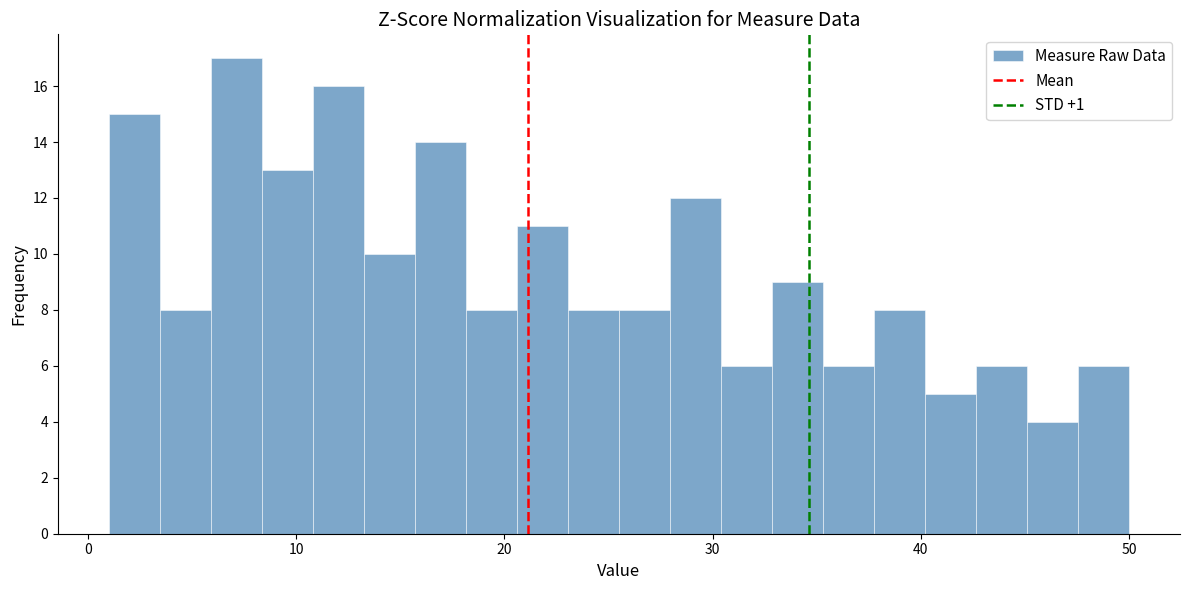

Read against the x-axis, roughly where is the centre of the tallest bar?

7